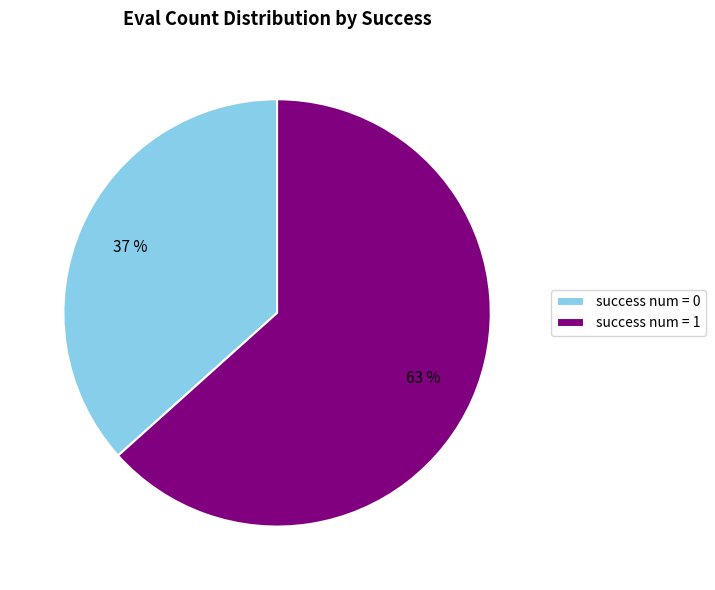

Do success num = 1 and success num = 0 together represent more than half of the pie?

Yes